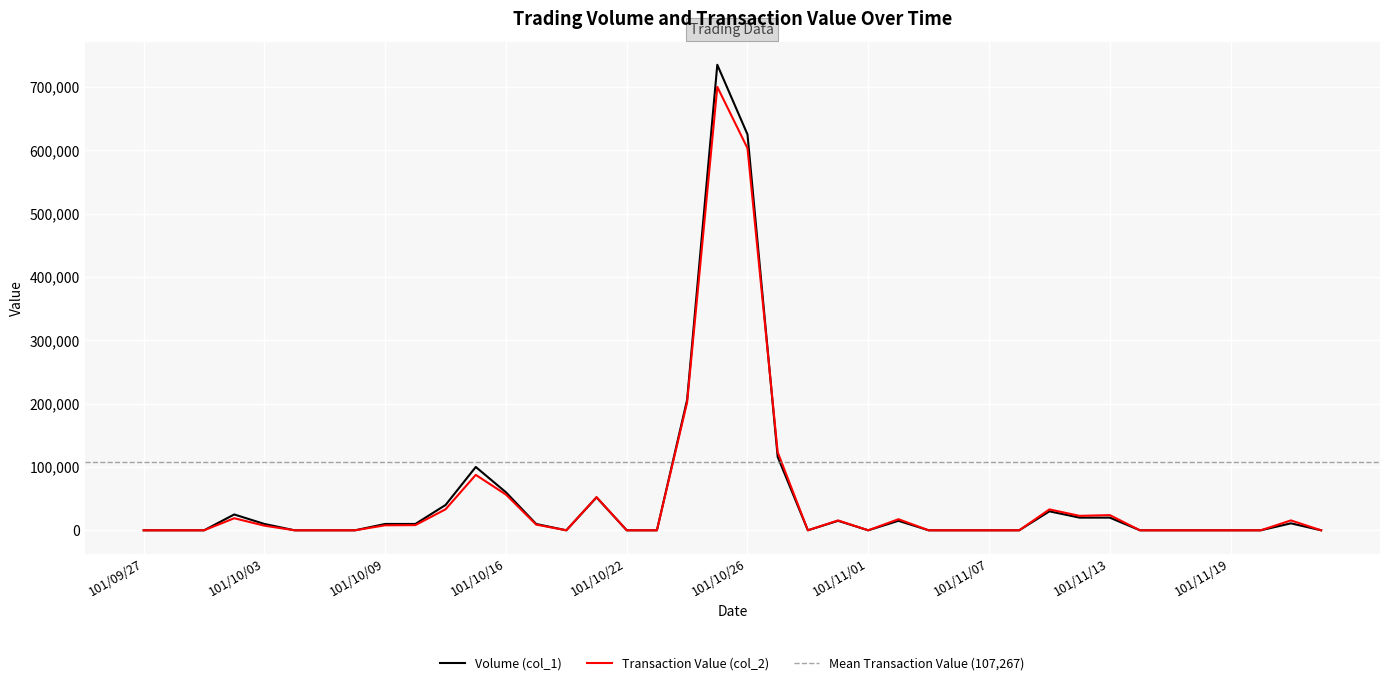

What is the highest value of the Transaction Value (col_2) series?

700100